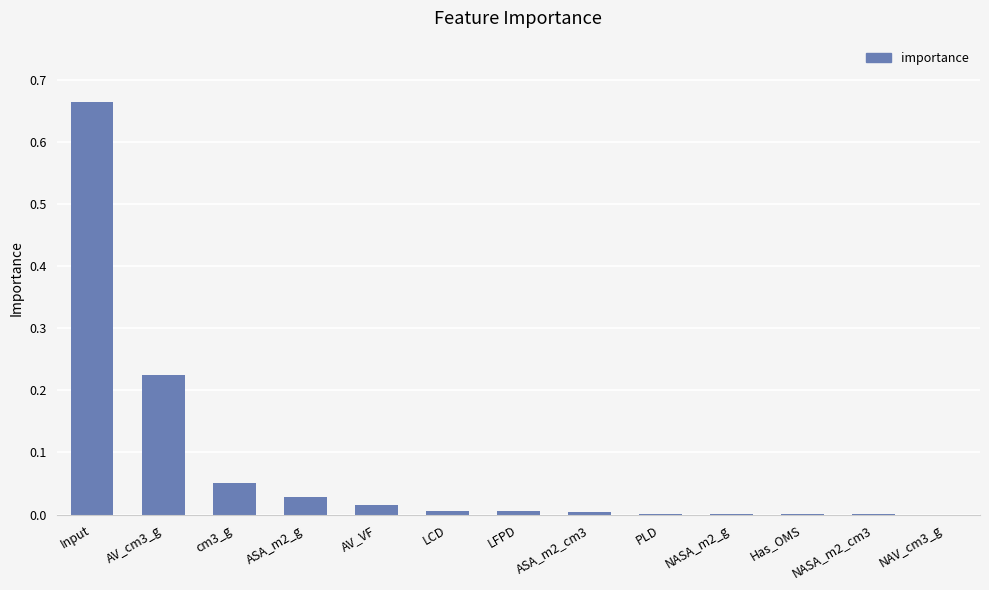

The value at Has_OMS is 0.0. True or false?

True